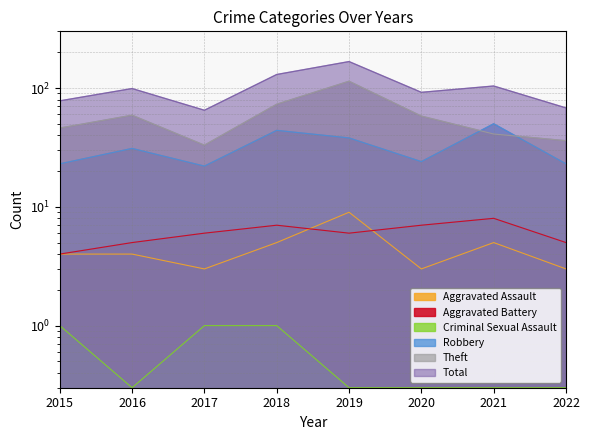

What is the sum of all Robbery values?

255.0